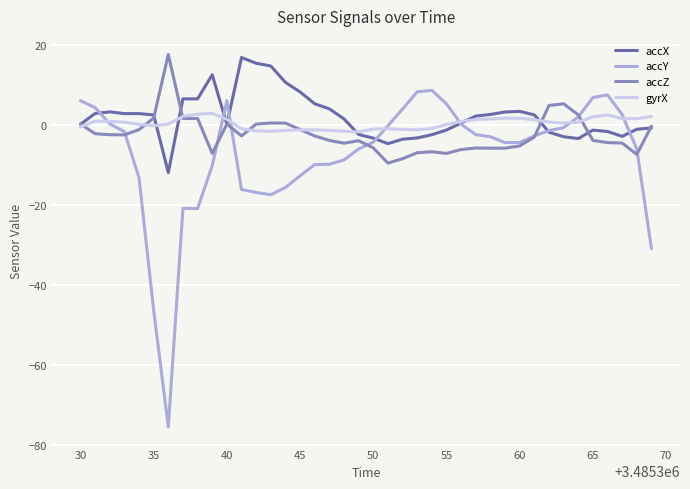

How many intersections are there between accY and accX?

7